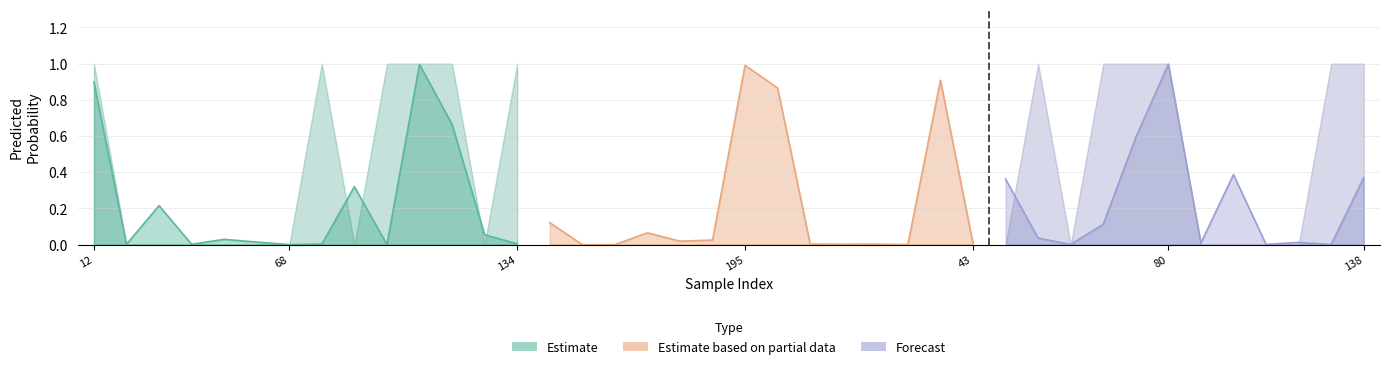

Is it true that y_pred equals 0.0 at 105?

True